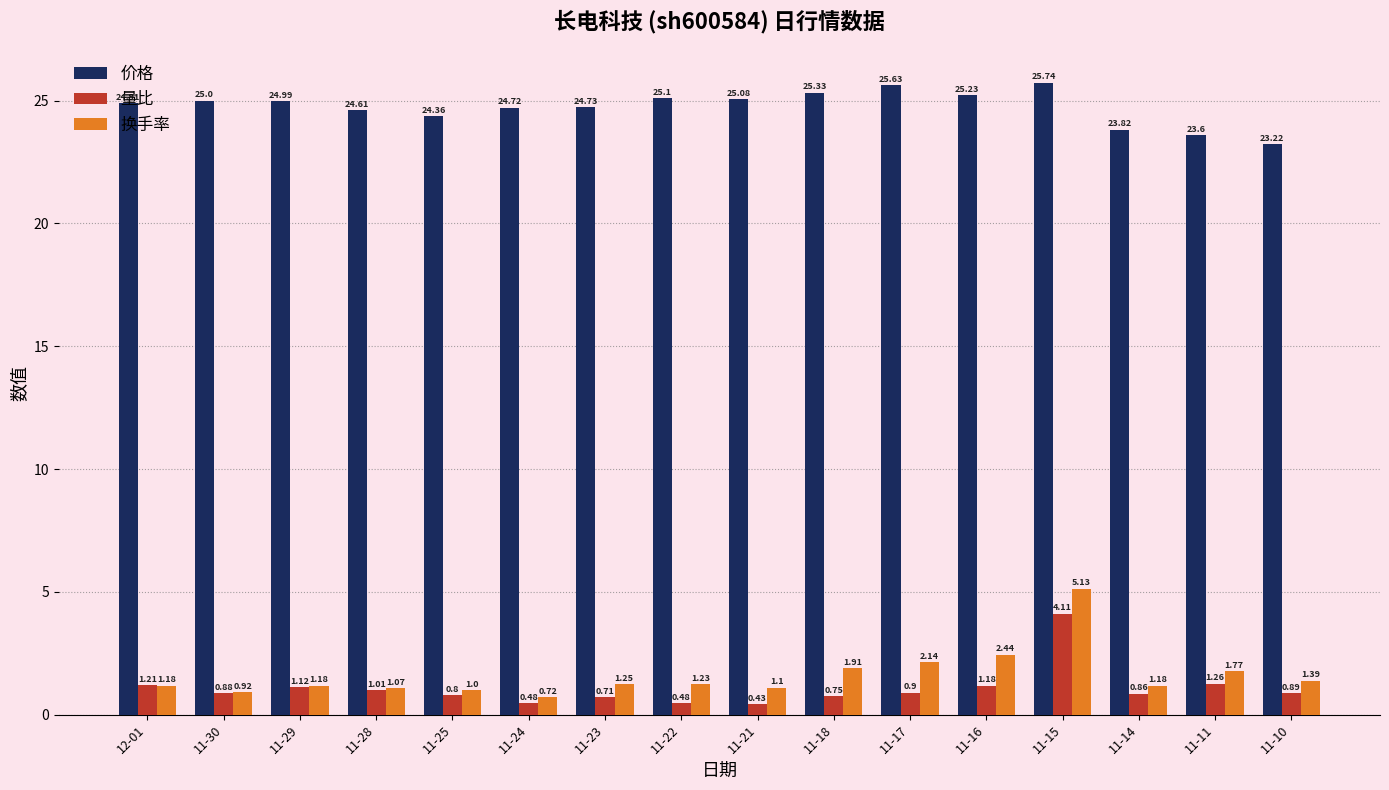

Which label corresponds to the smallest value in the chart?

11-21